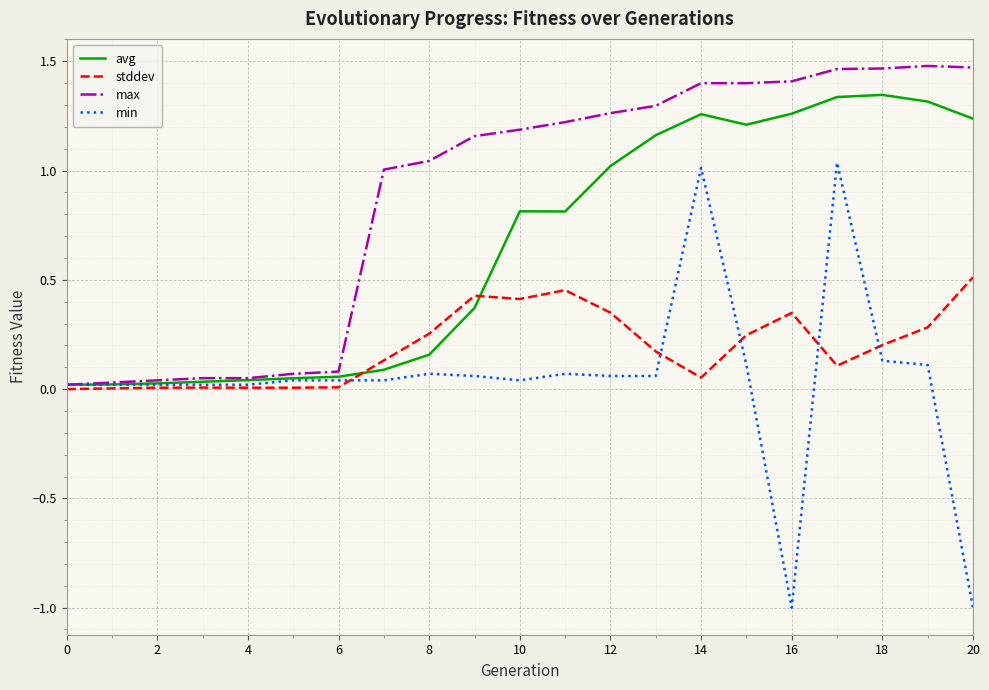

Which series has the largest total across all categories?

max